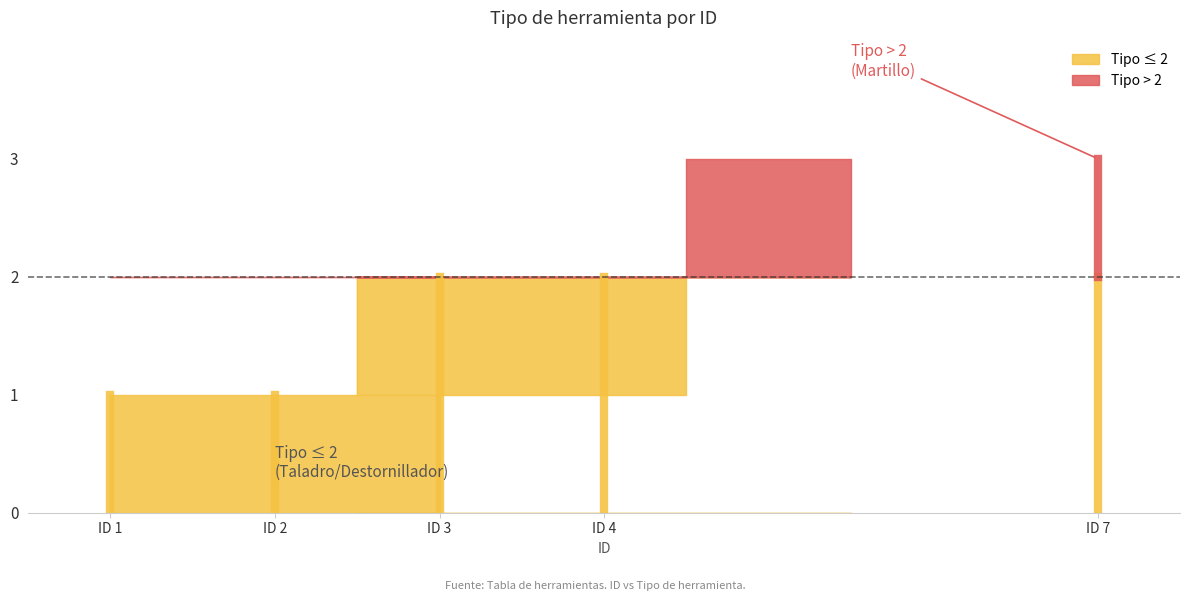

Between 3 and 7, which is larger?

7